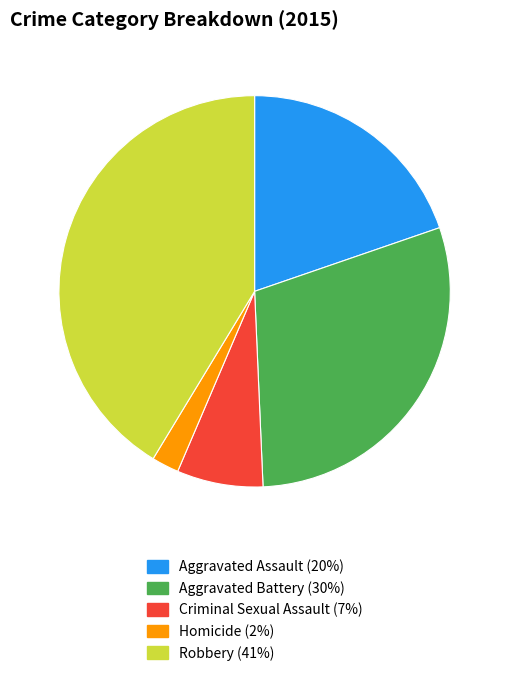

Is Aggravated Battery the majority of the pie?

No